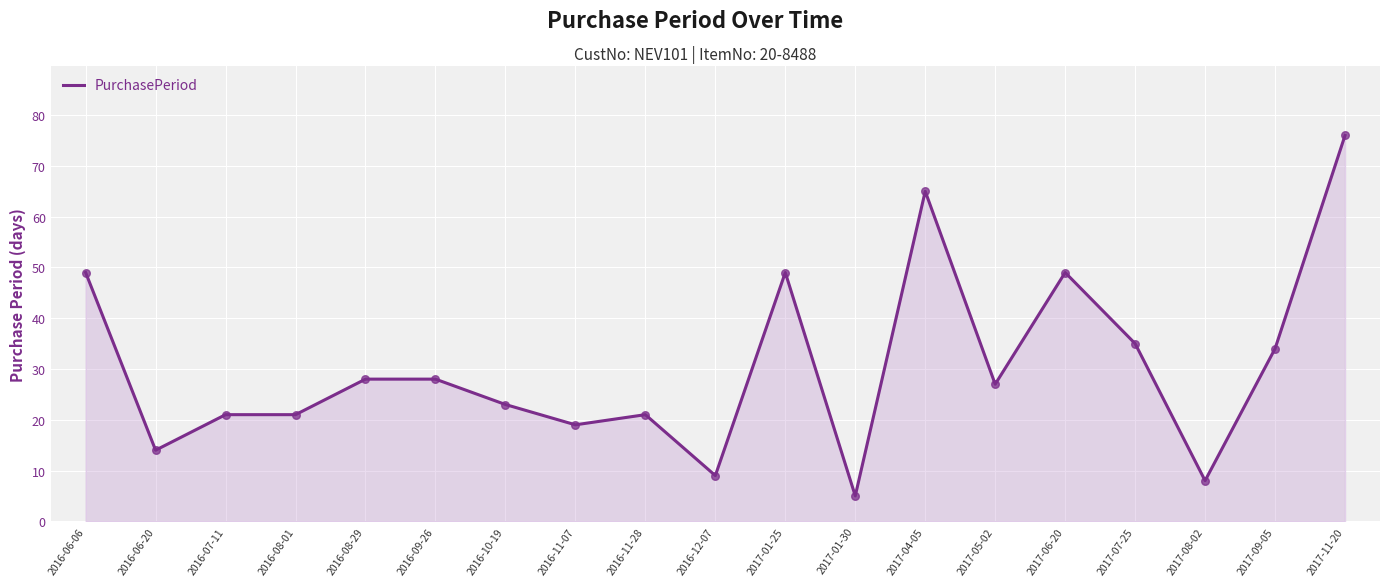

What is the change in value from 2016-10-19 to 2017-07-25?

+12